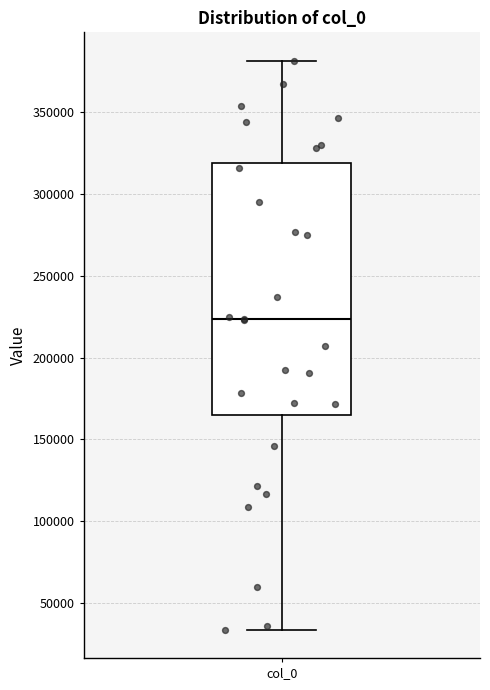

Transcribe this box plot: give where the median line is, the range the box spans, and where the two whiskers end, as read against the y-axis. The values are not printed on the chart, so give them approximately, as read against the axis.

median 225000, box 165000 to 320000, whiskers 35000 to 380000